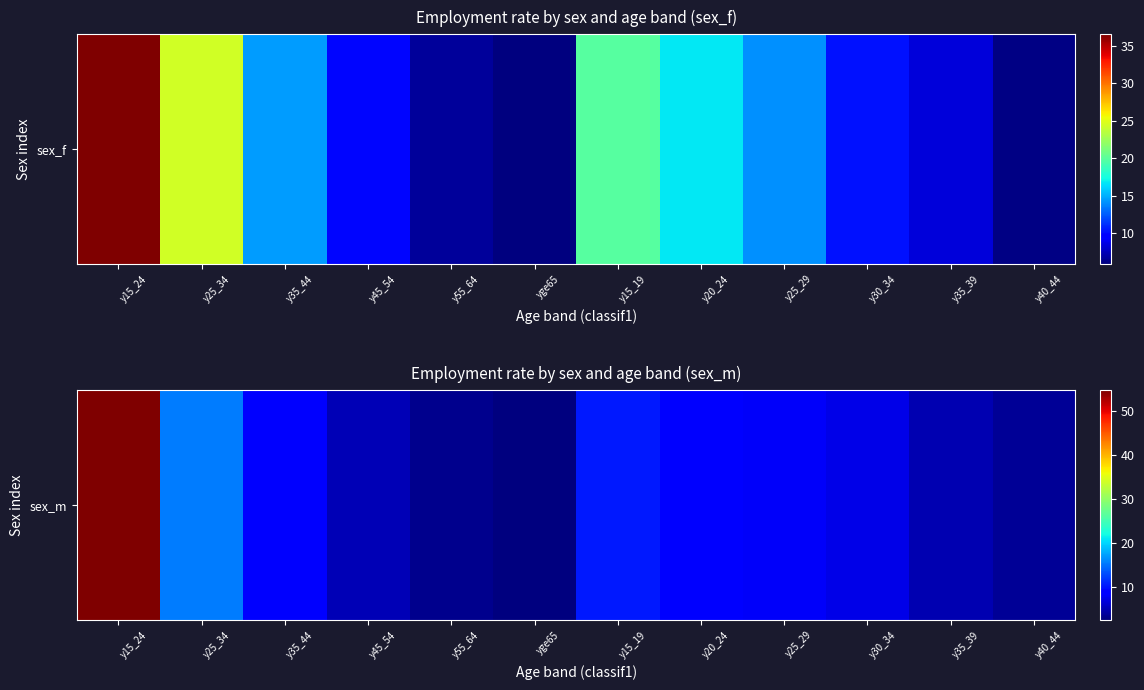

Approximately how many times larger is the value at y30_34 compared to y55_64?

2.2